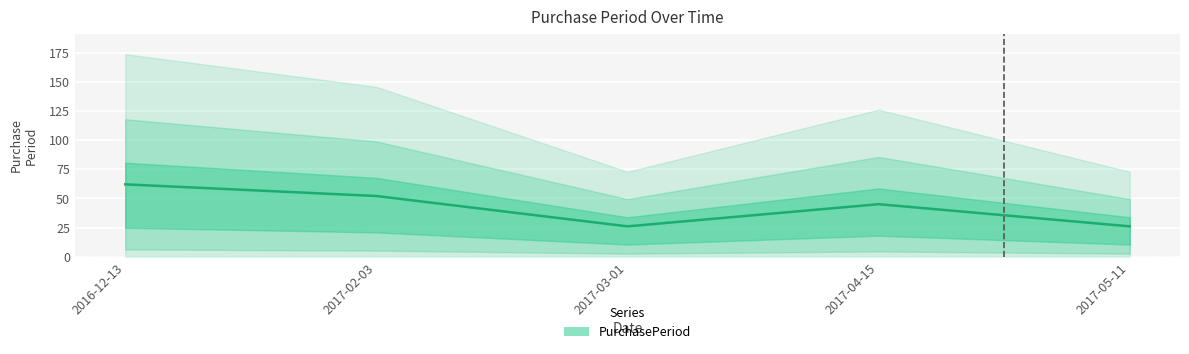

How many interior local valleys (lower than both neighbors) does the data have?

1